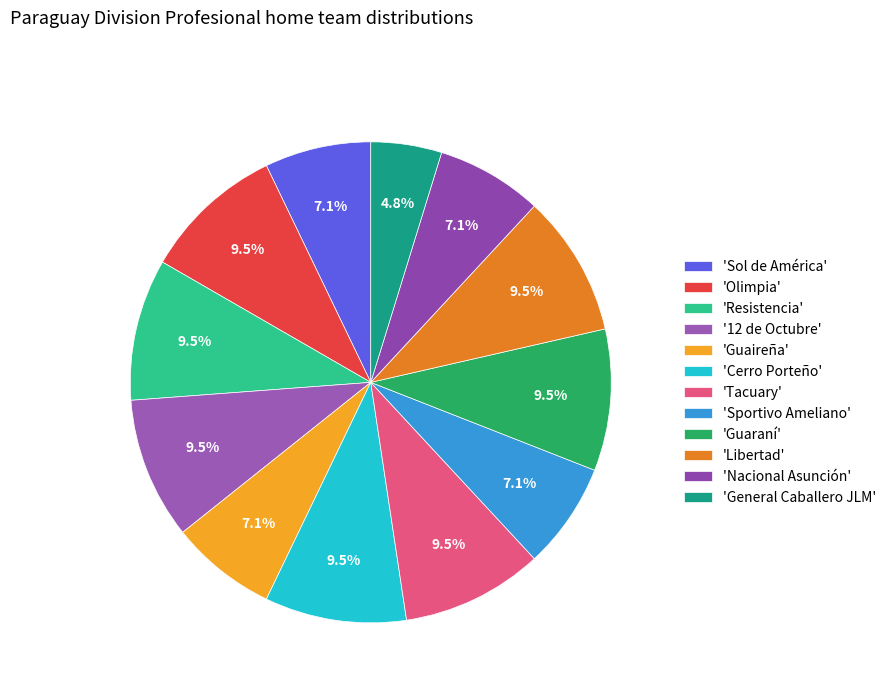

How many slices are in this pie chart?

12